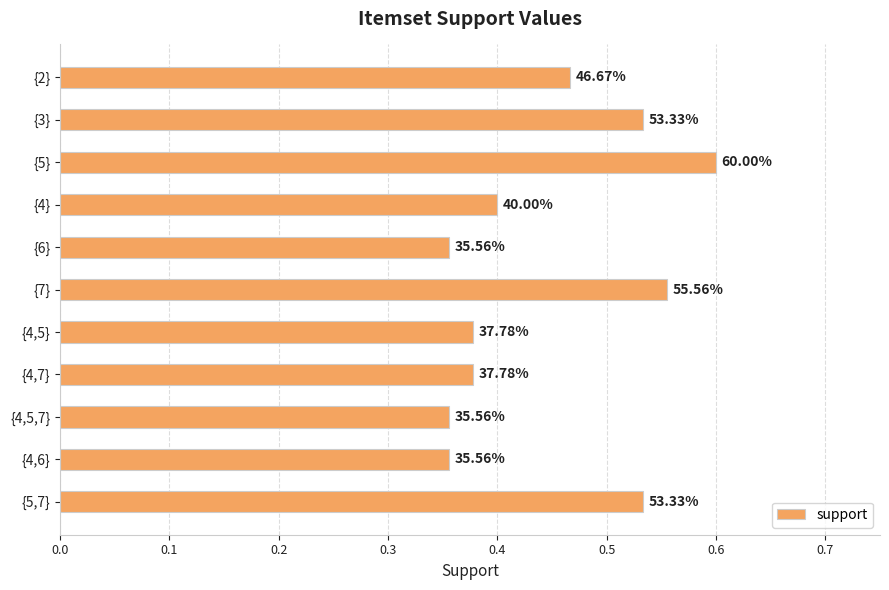

What is the greatest value displayed?

0.6